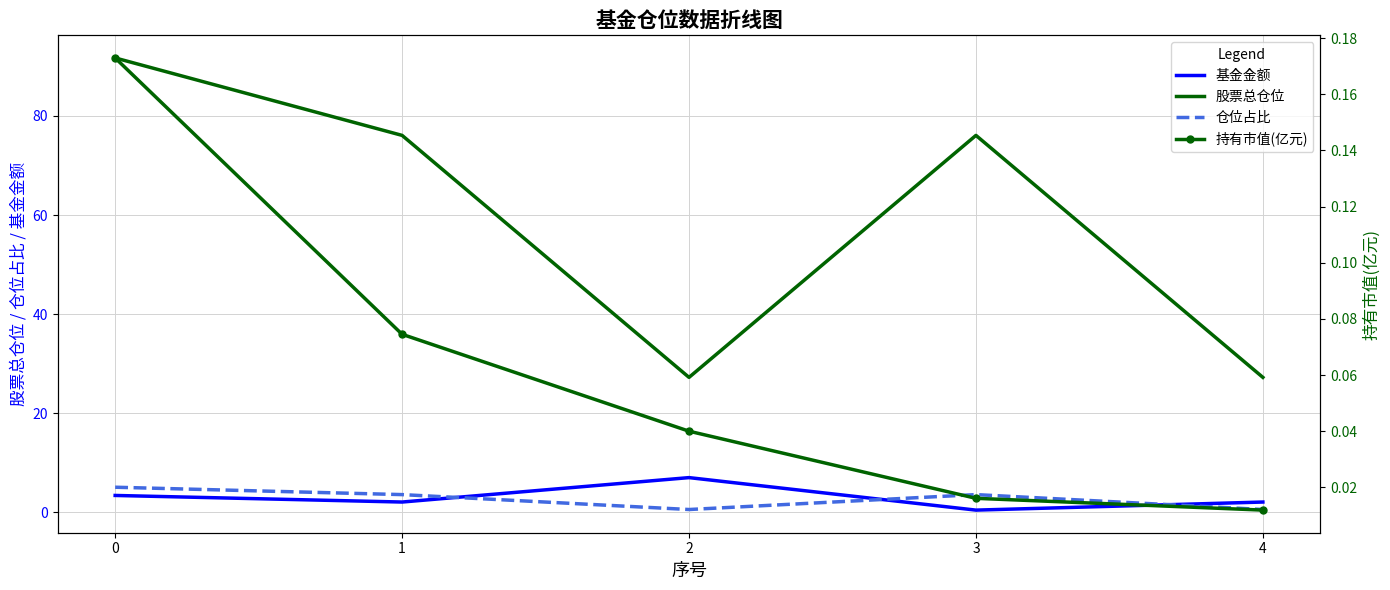

What is the value of the 仓位占比 point at the 2nd from the left?

3.6